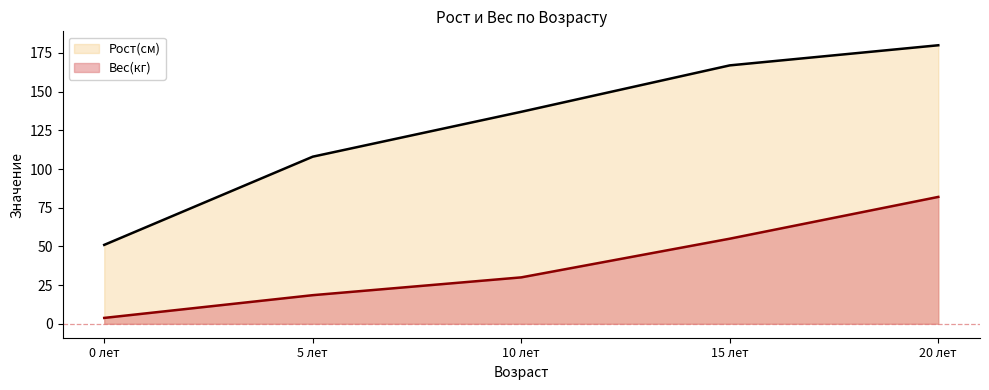

List the series in order of their overall mean, lowest first.

Вес(кг), Рост(см)